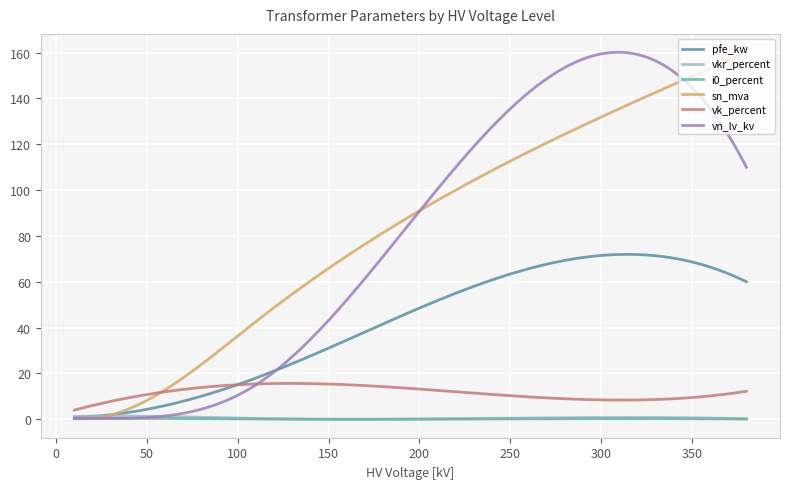

What is the highest value of the sn_mva series?

160.0